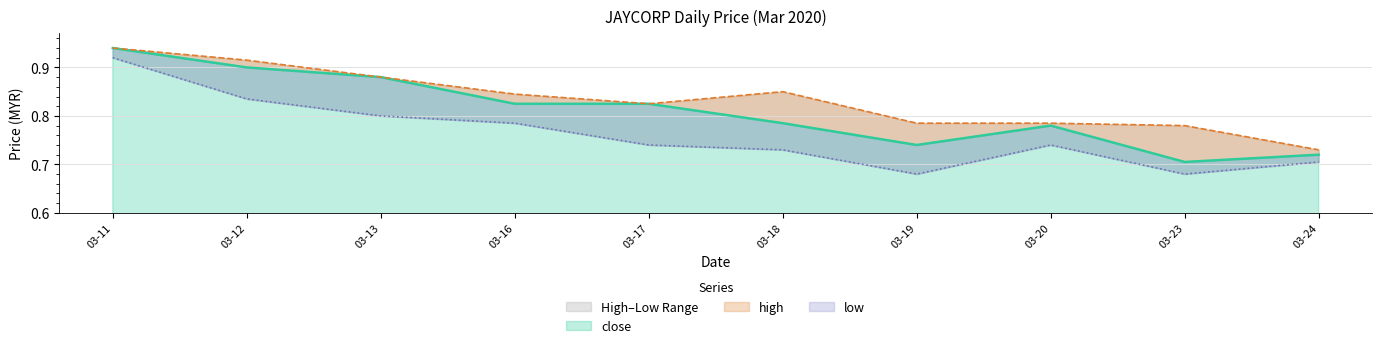

List the series in order of their peak value, lowest first.

low, close, high